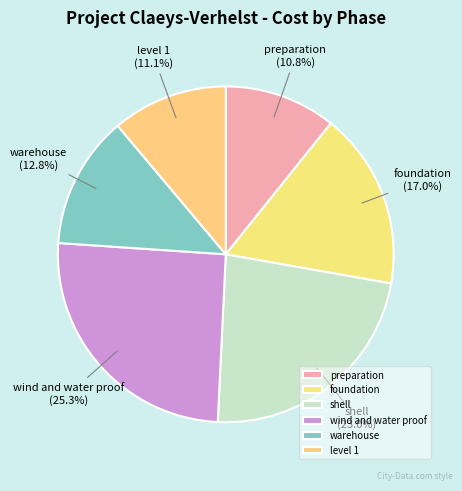

To the nearest percent, what is the average slice percentage?

17%